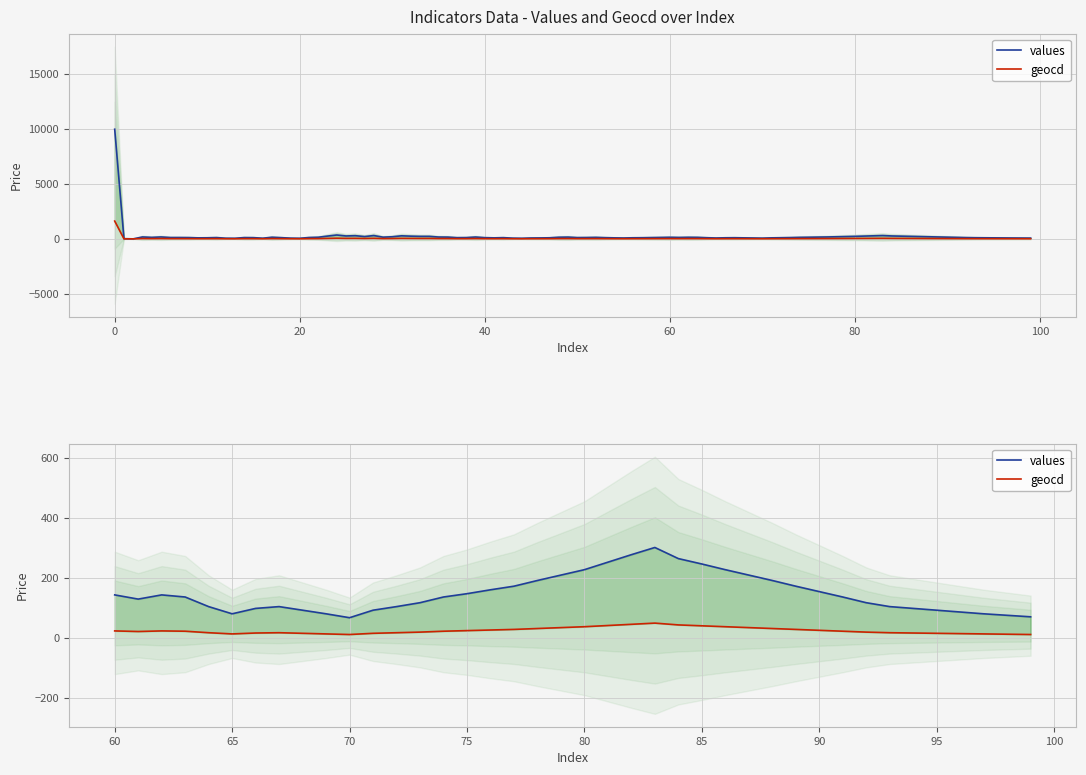

Which series has the largest range (max minus min)?

values